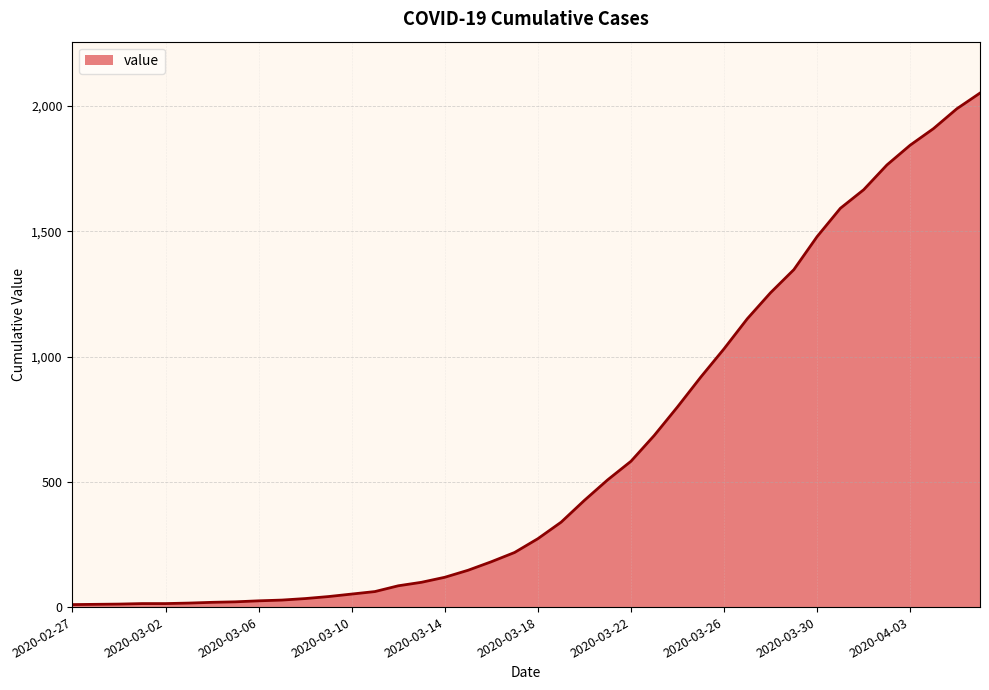

What is the maximum value shown in the chart?

2052